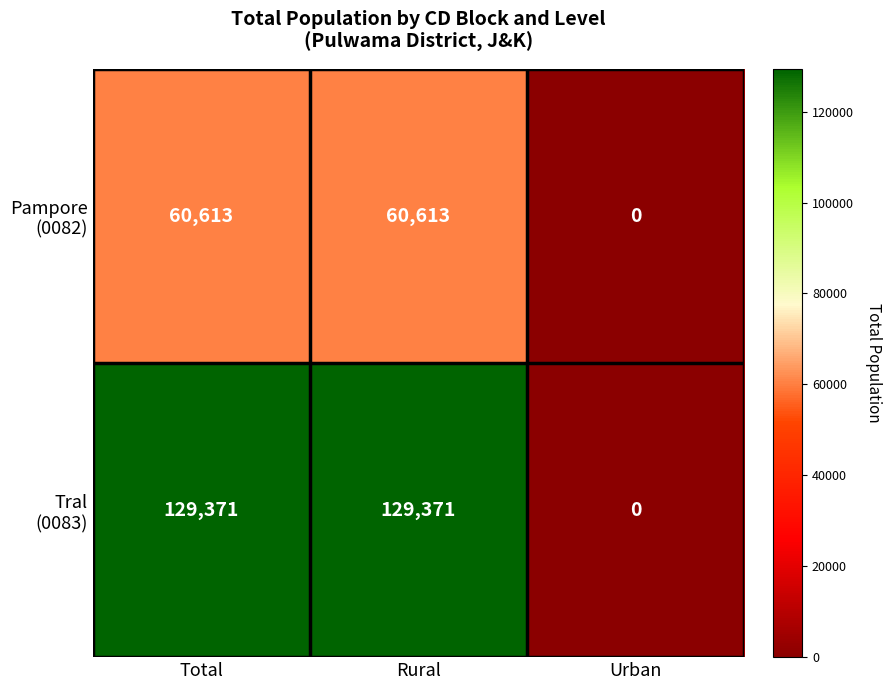

What is the difference between the highest and lowest values at Rural?

68758